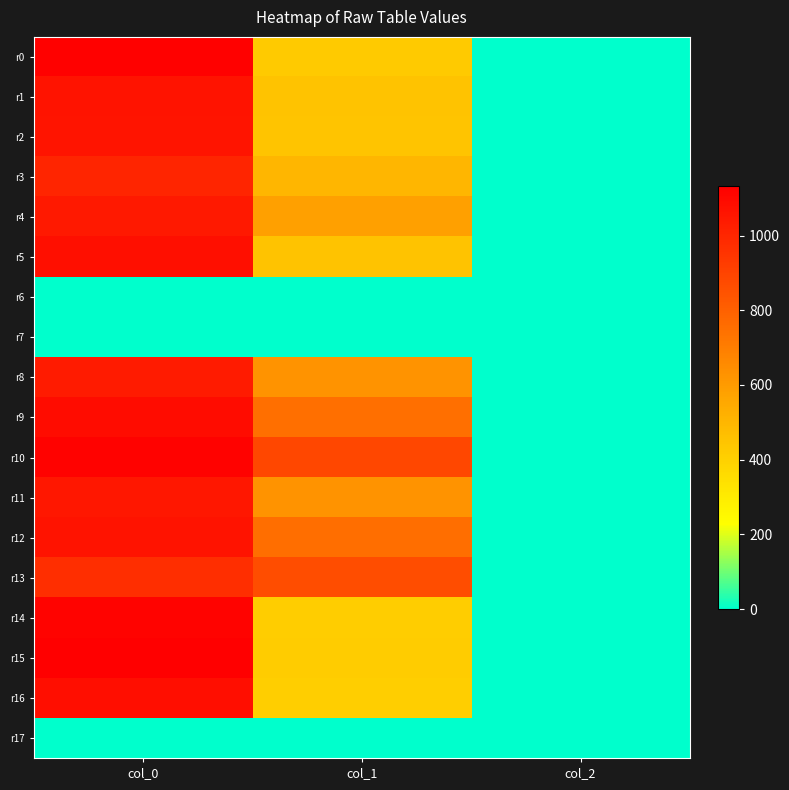

Reading left to right, list all the values displayed in this chart.

r0: col_0=1126.7	col_1=428.6	col_2=2.0
r1: col_0=1066.7	col_1=455.6	col_2=2.0
r2: col_0=1060.0	col_1=448.9	col_2=2.0
r3: col_0=1003.3	col_1=502.9	col_2=2.0
r4: col_0=1043.3	col_1=580.5	col_2=2.0
r5: col_0=1080.0	col_1=455.6	col_2=2.0
r6: col_0=0.0	col_1=0.0	col_2=0.0
r7: col_0=0.0	col_1=0.0	col_2=0.0
r8: col_0=1036.7	col_1=624.4	col_2=2.0
r9: col_0=1086.7	col_1=749.2	col_2=2.0
r10: col_0=1123.3	col_1=887.6	col_2=2.0
r11: col_0=1050.0	col_1=624.4	col_2=2.0
r12: col_0=1063.3	col_1=752.6	col_2=2.0
r13: col_0=973.3	col_1=864.0	col_2=2.0
r14: col_0=1116.7	col_1=415.1	col_2=2.0
r15: col_0=1133.3	col_1=418.5	col_2=2.0
r16: col_0=1083.3	col_1=408.4	col_2=2.0
r17: col_0=0.0	col_1=0.0	col_2=0.0